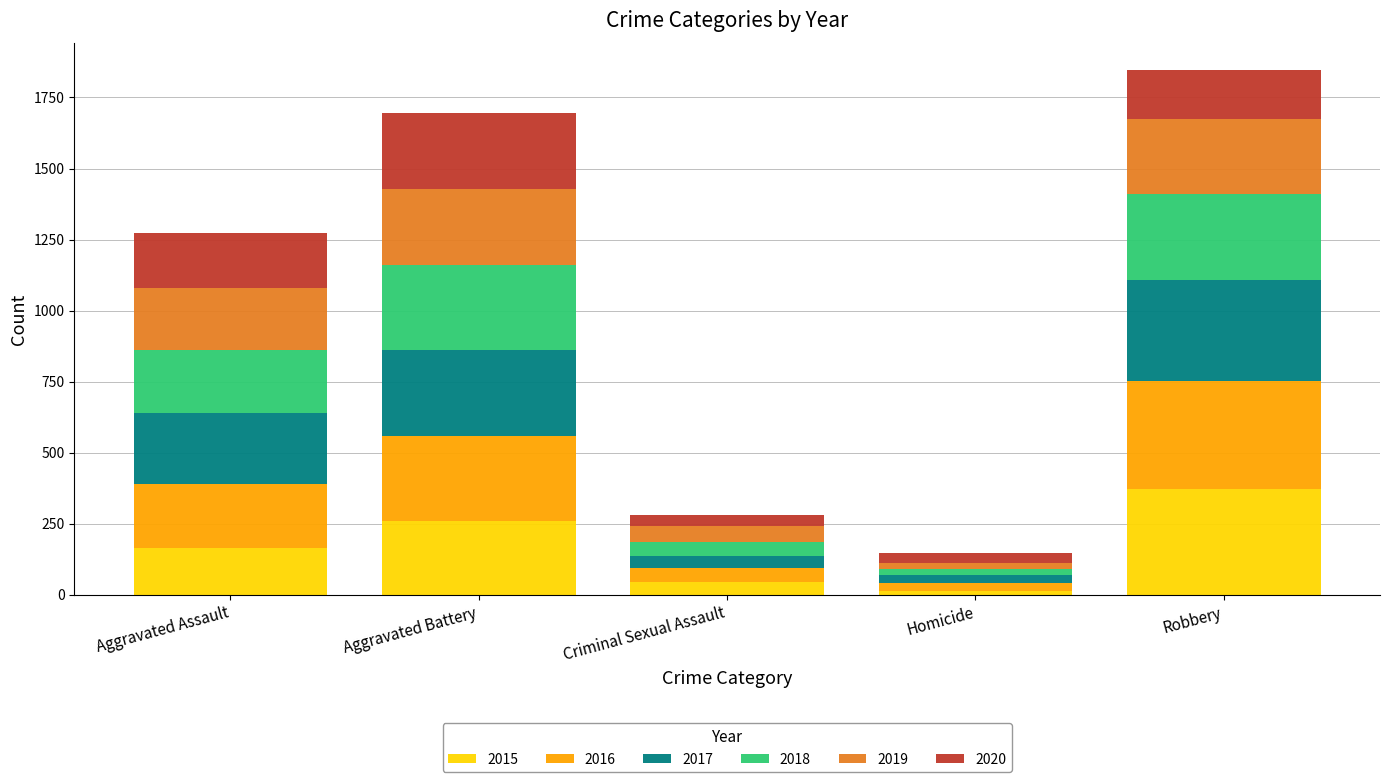

What is the average value of the 2015 series?

170